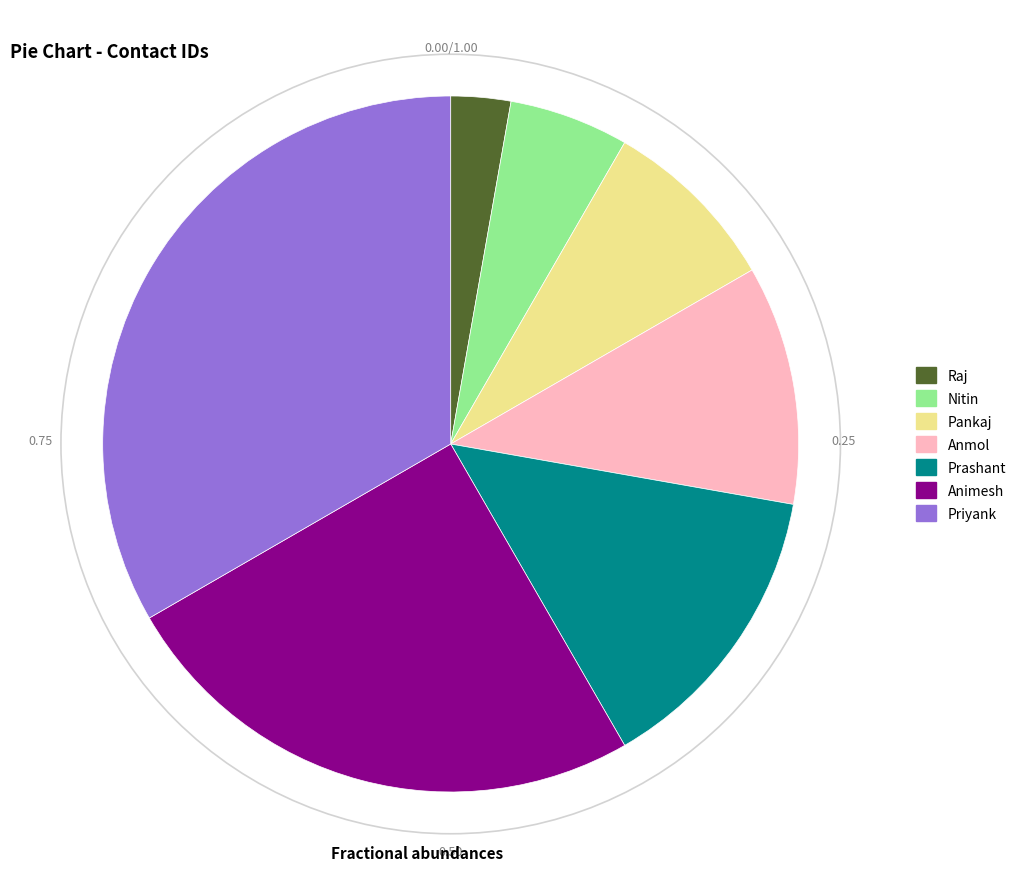

Is it true that Animesh is 17% of the pie?

False